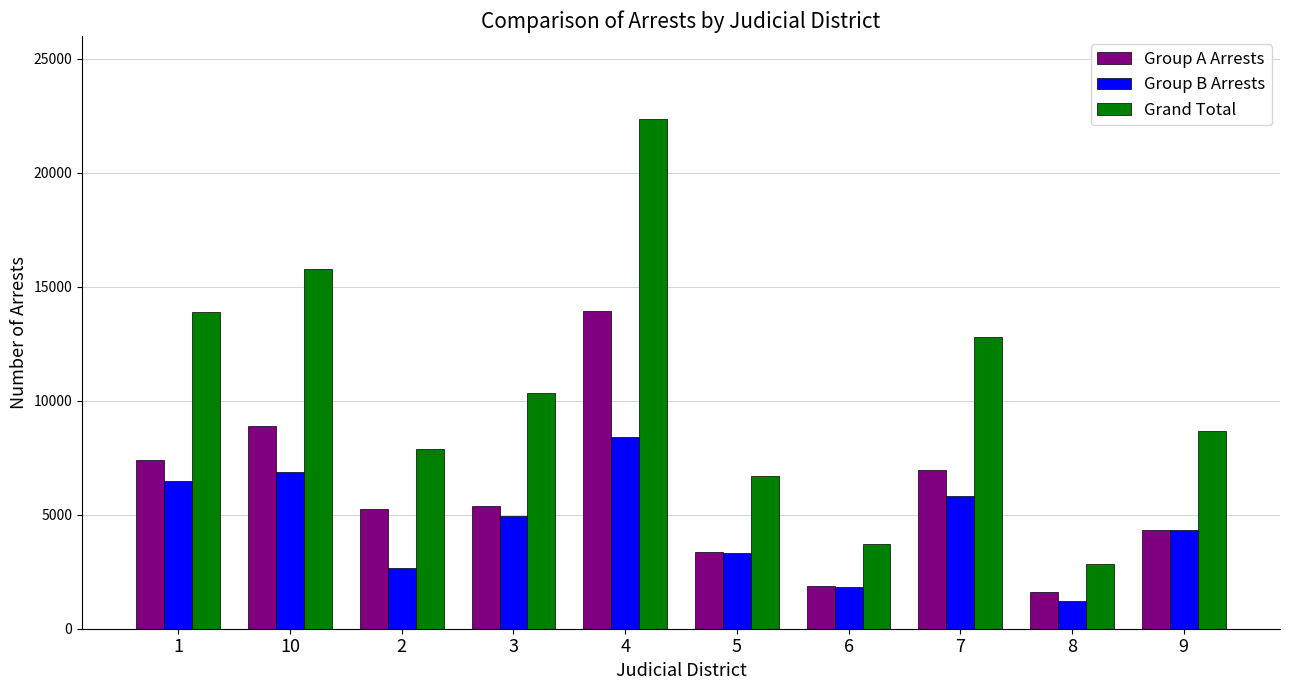

Reading right to left, what are all the values shown in this chart?

Group A Arrests: 4333	1624	6976	1867	3386	13938	5400	5230	8905	7408
Group B Arrests: 4319	1195	5800	1849	3302	8409	4961	2669	6884	6469
Grand Total: 8652	2819	12776	3716	6688	22347	10361	7899	15789	13877